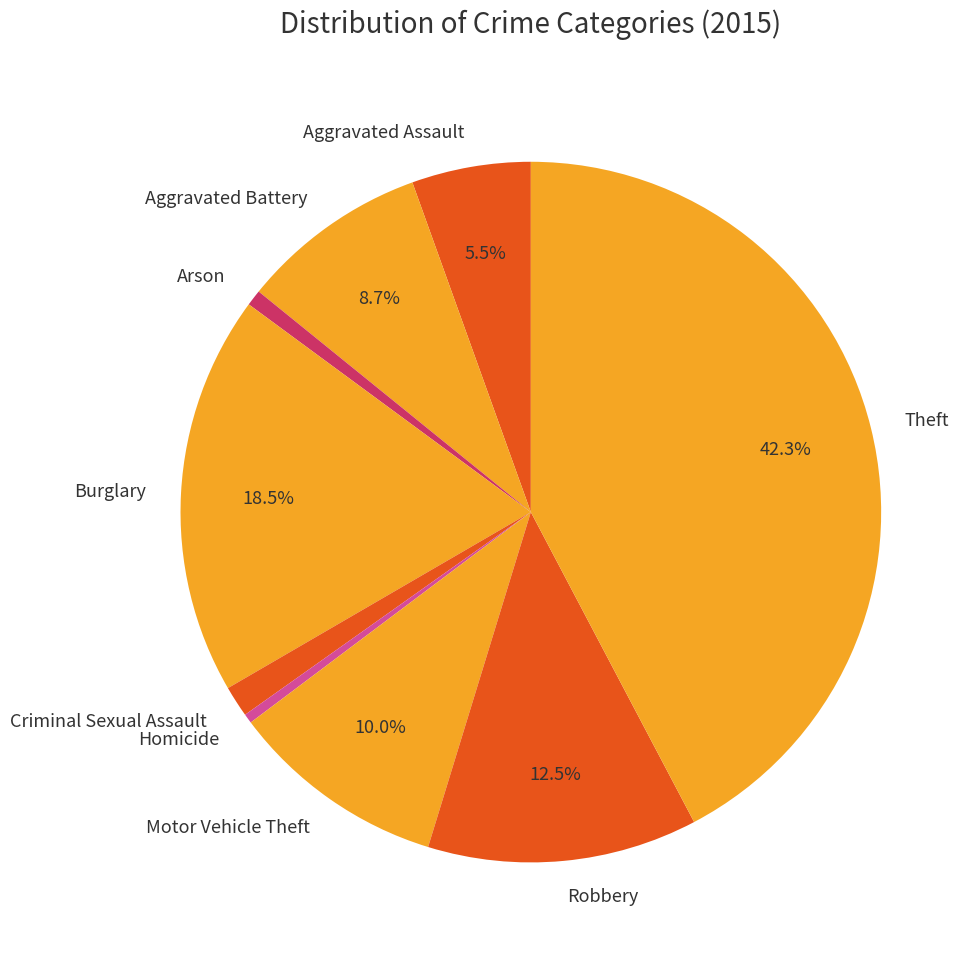

Is it true that Homicide is 11% of the pie?

False